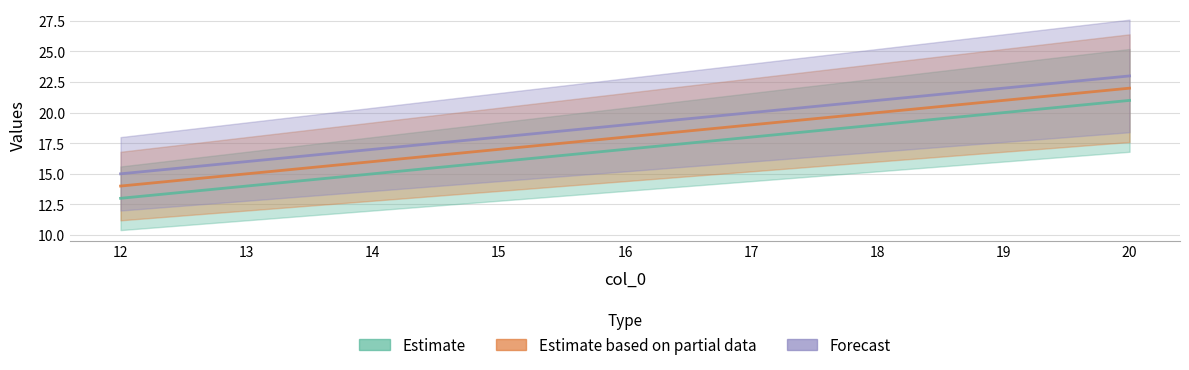

What is the approximate value of Estimate based on partial data at 12?

18